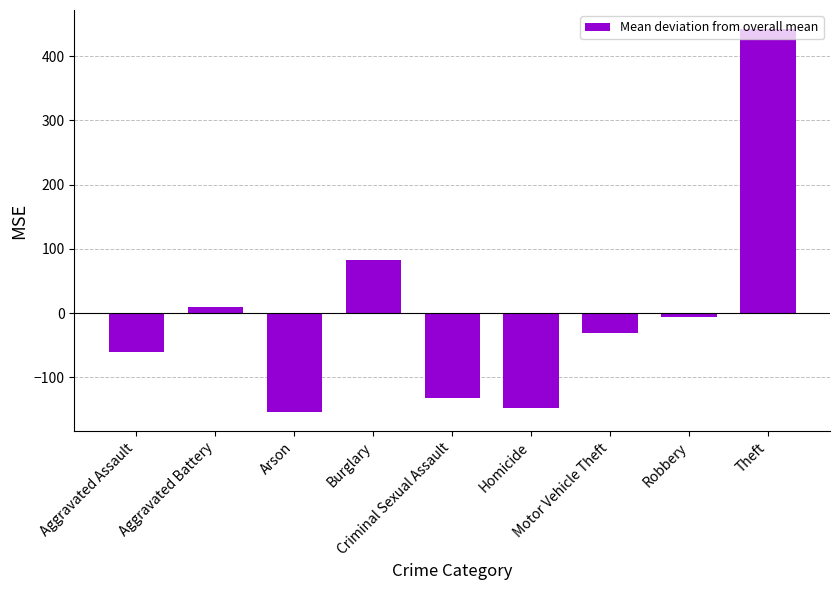

Read the value at Aggravated Battery.

9.0